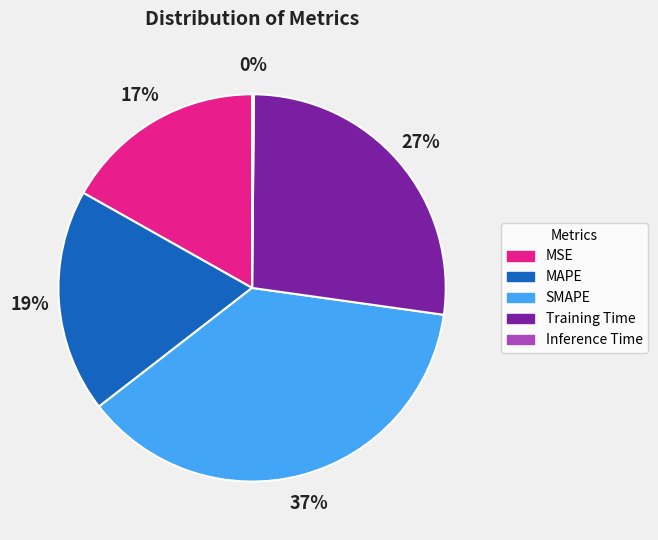

Does Training Time account for over 50% of the chart?

No